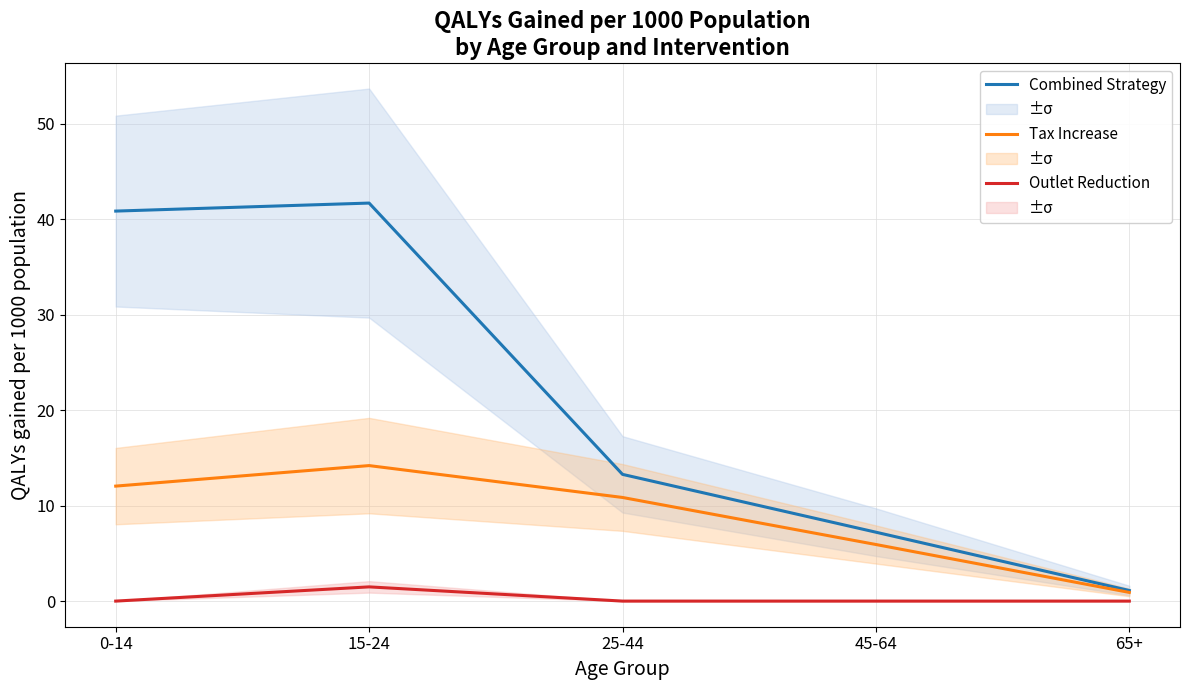

What is the label of the 2nd point from the left?

15-24